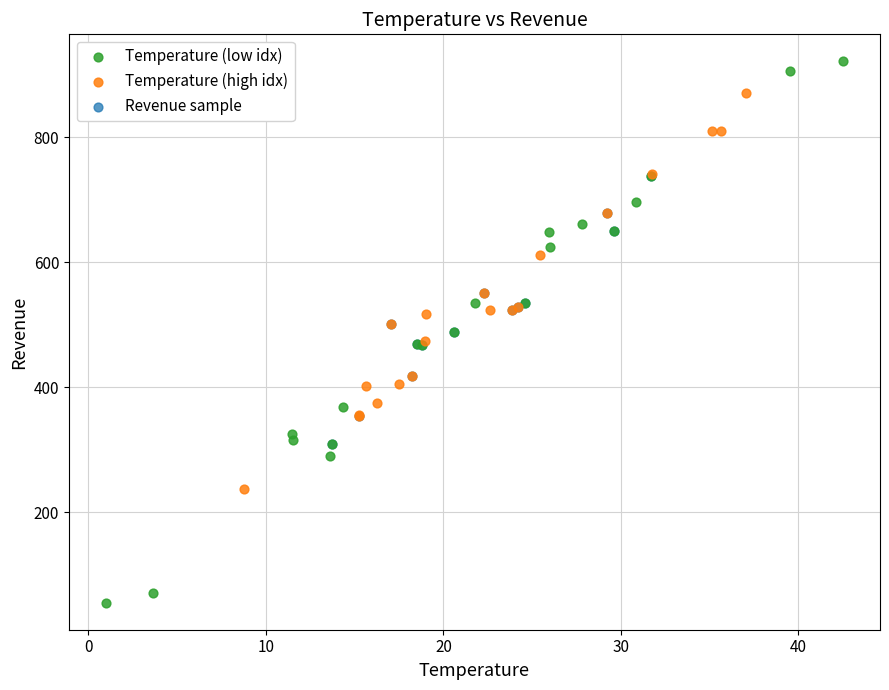

Which series has the widest spread of Y values?

Temperature (low idx)